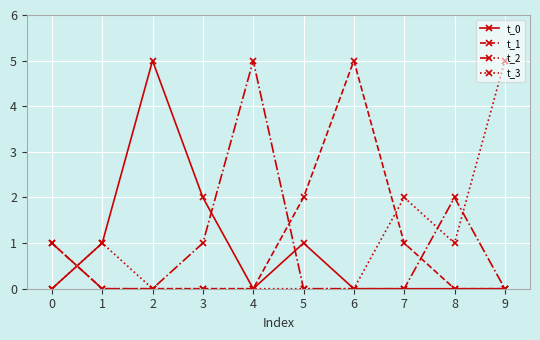

True or false: t_0 has more than 1 interior local peaks.

True